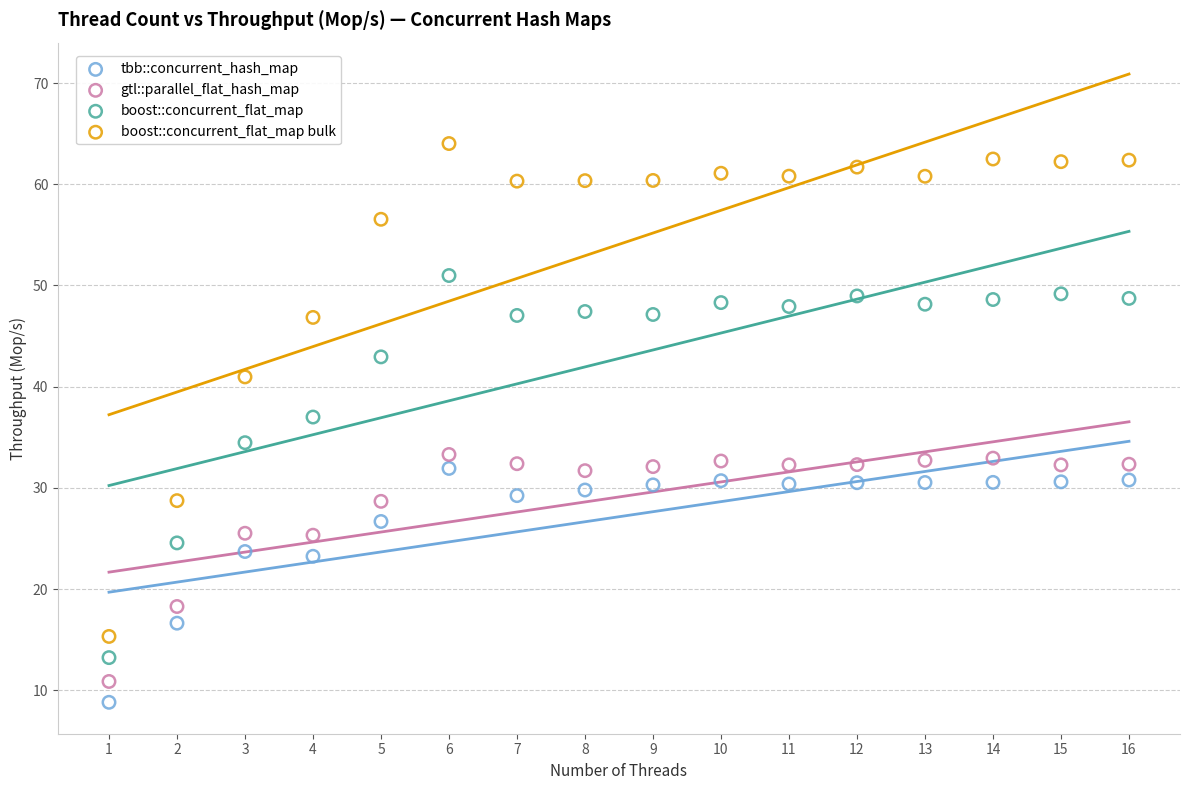

Which series contains the highest Y value?

boost::concurrent_flat_map bulk